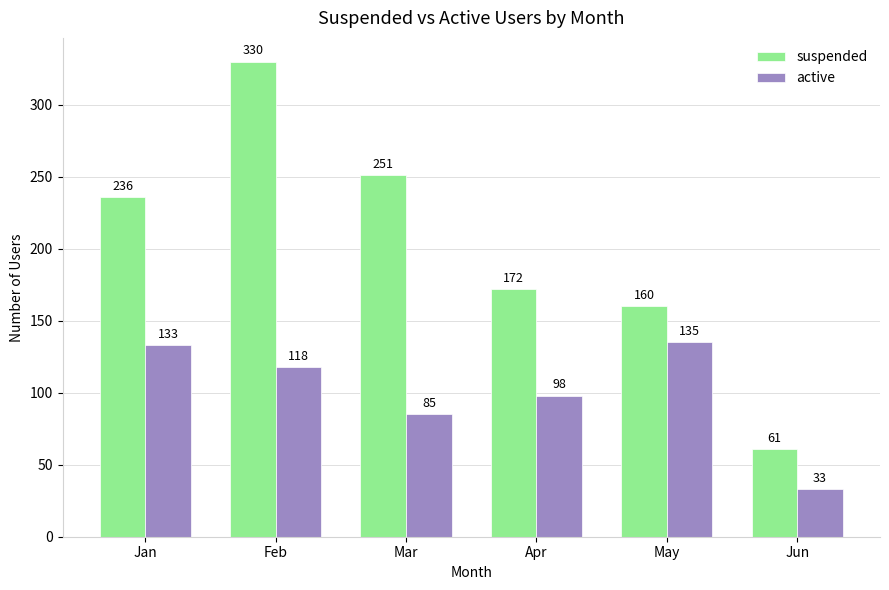

True or false: suspended has a value of 74 at Apr.

False